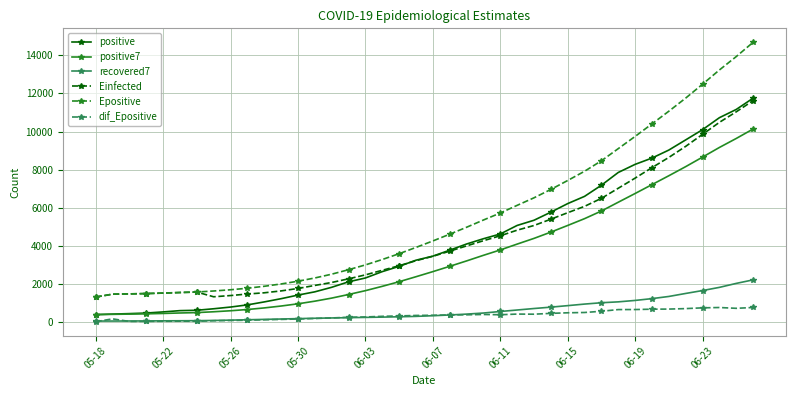

Which series has the largest total across all categories?

Epositive